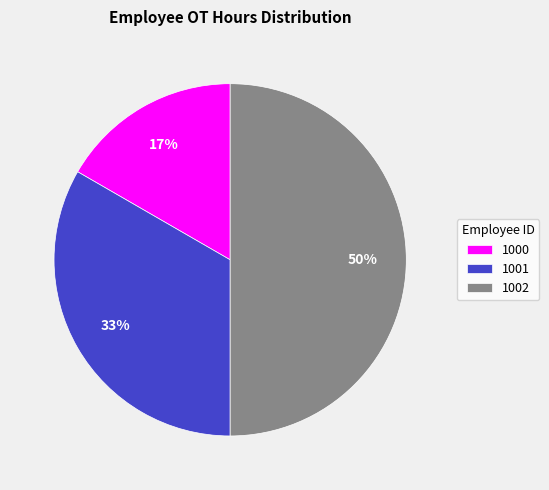

Is 1001 the majority of the pie?

No